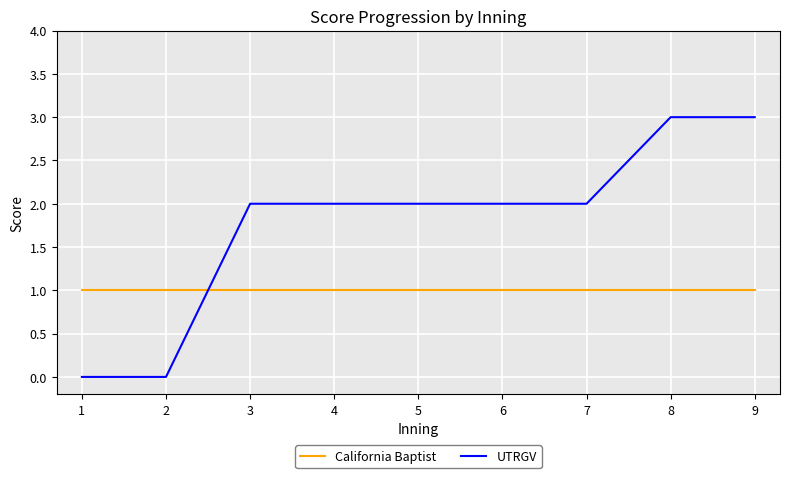

What are all the series names shown in the legend?

California Baptist, UTRGV